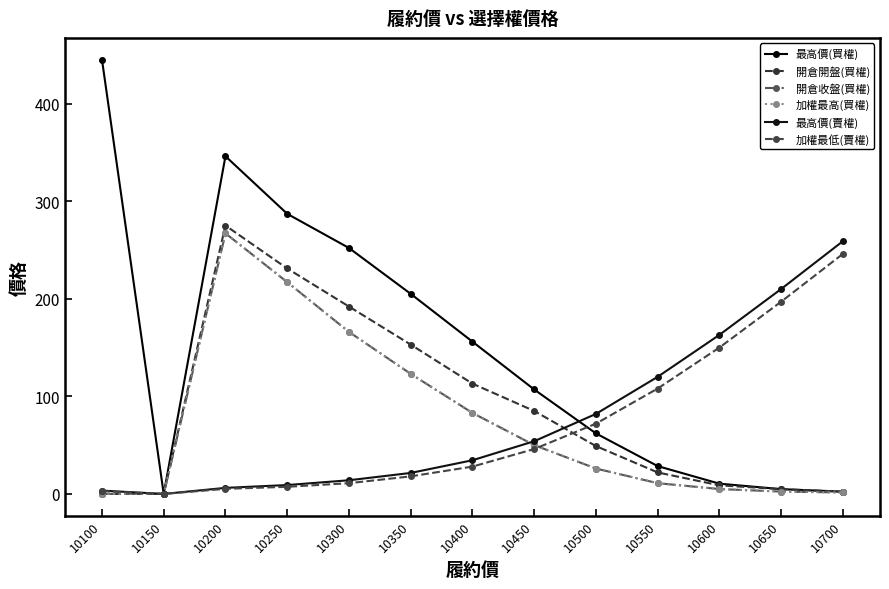

Does the chart have visible grid lines?

No